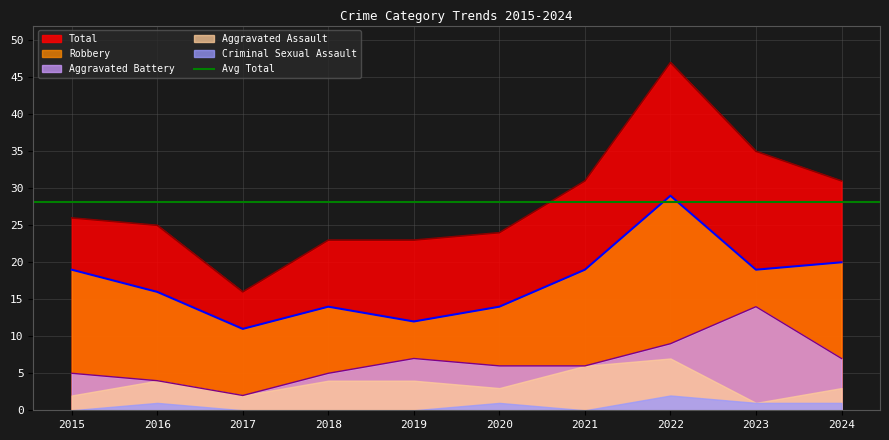

True or false: Robbery and Total intersect in this chart.

False